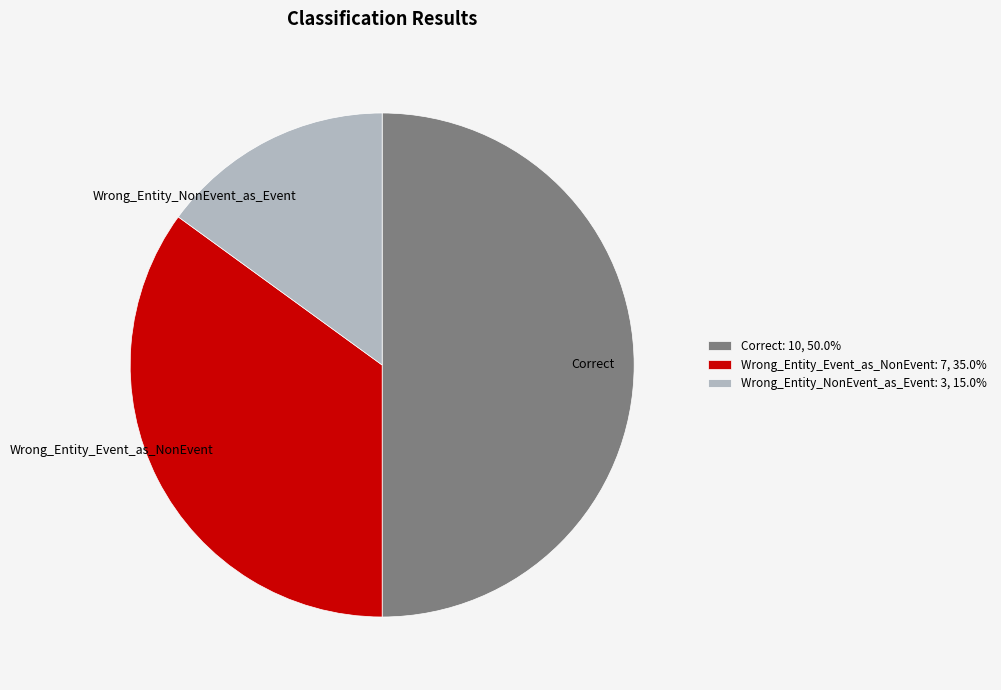

The Wrong_Entity_NonEvent_as_Event slice represents 22% of the pie. True or false?

False